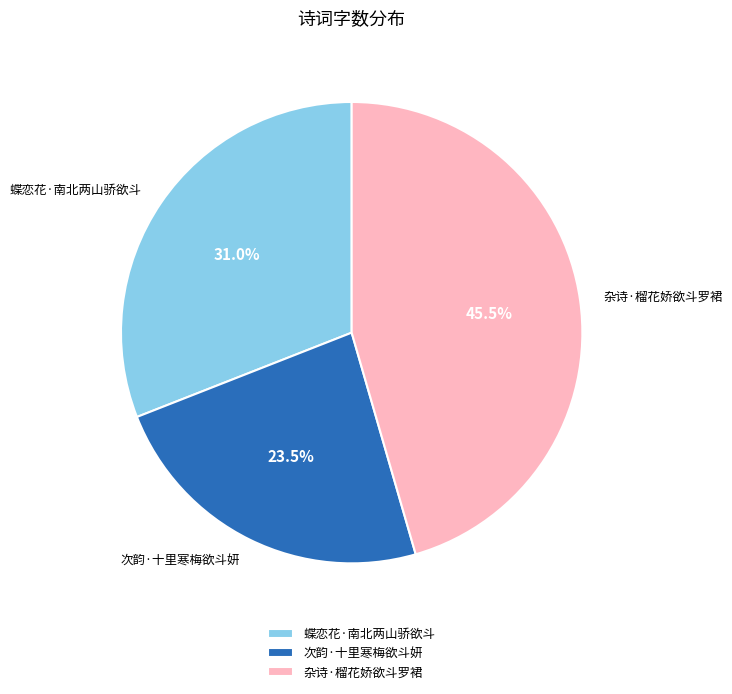

To the nearest percent, what is the combined percentage of 次韵·十里寒梅欲斗妍 and 杂诗·榴花娇欲斗罗裙?

69%